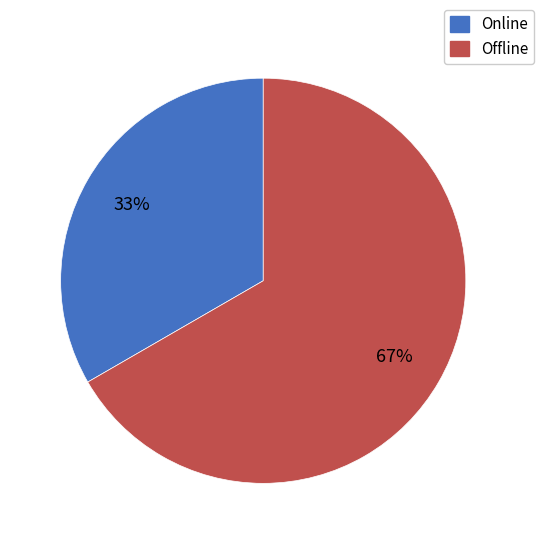

The Offline slice represents 67% of the pie. True or false?

True